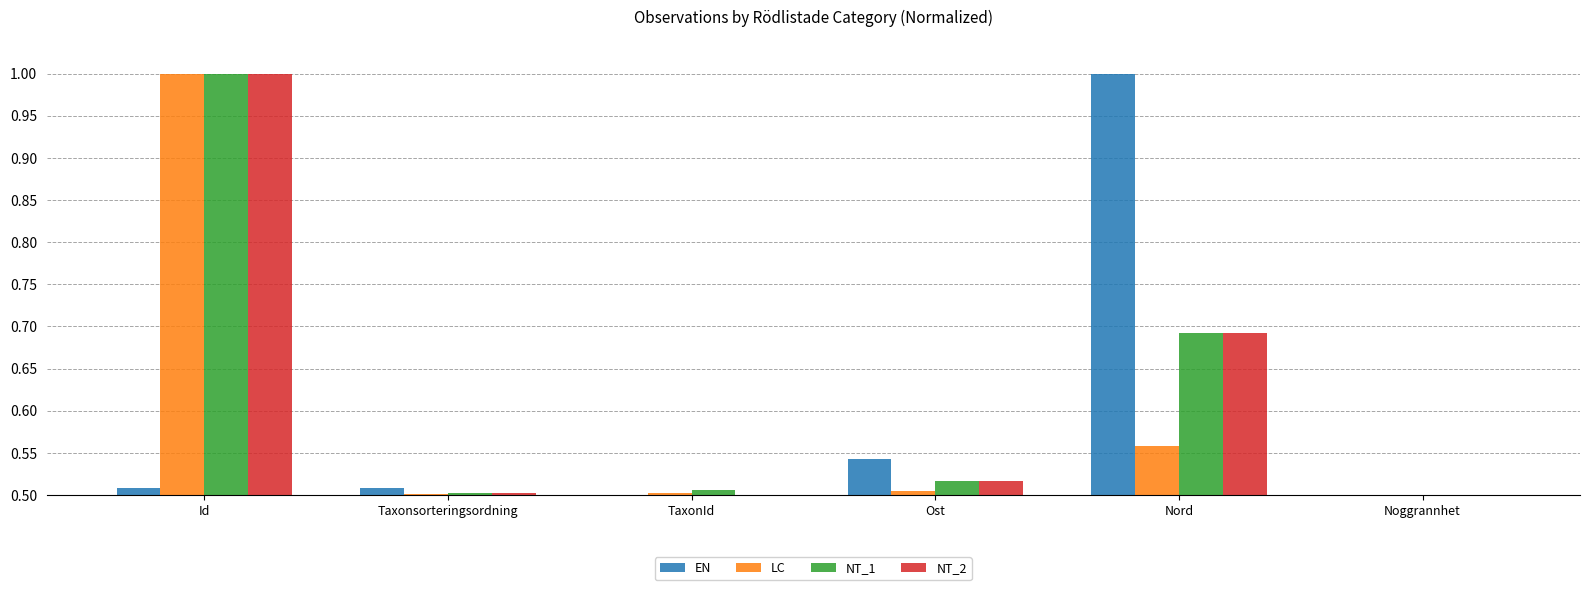

What is the spread (max minus min) of values at Nord?

0.4